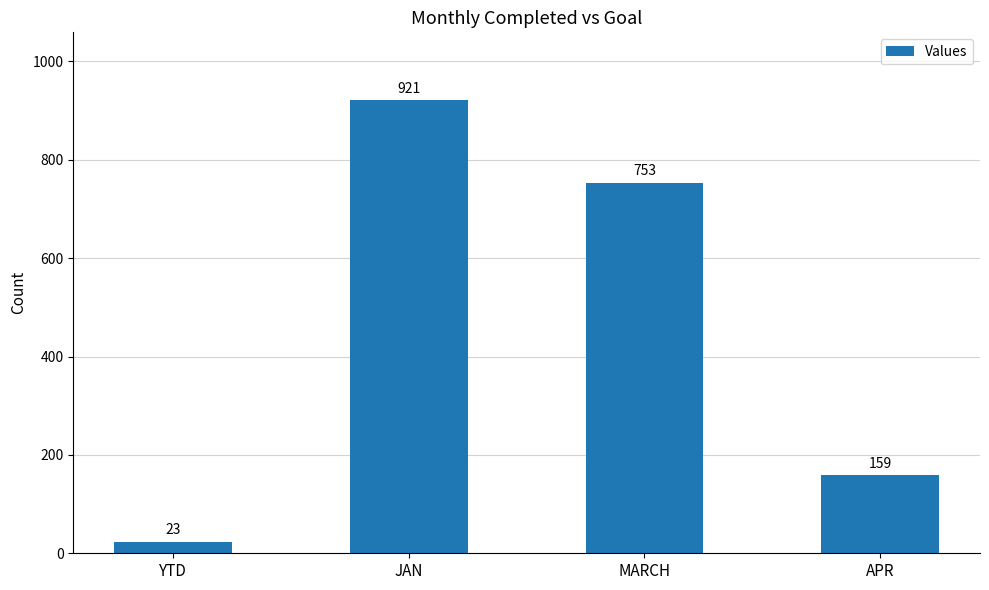

True or false: the data shows 588 at JAN.

False